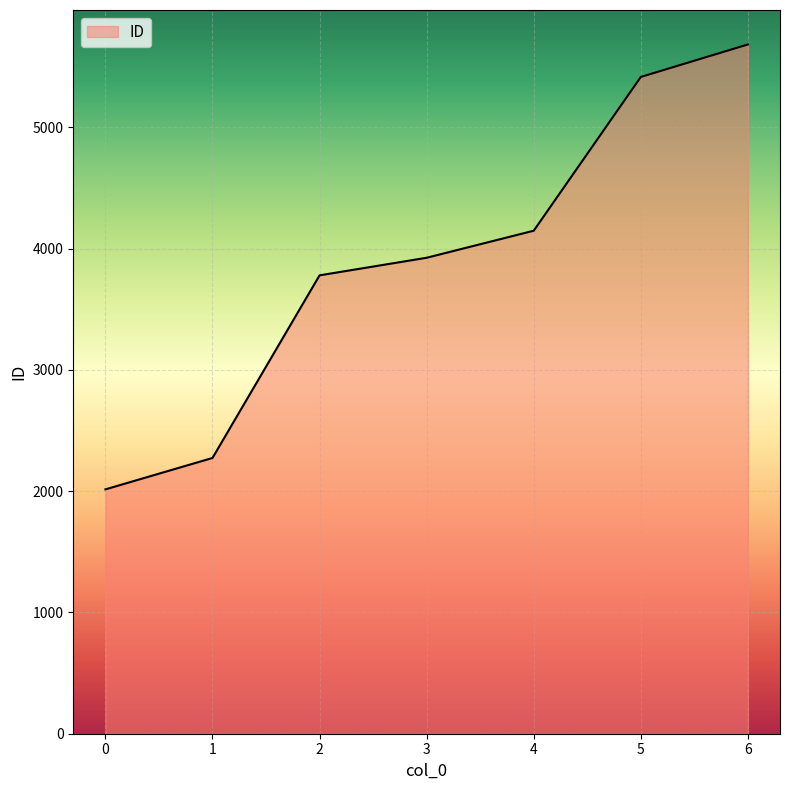

Reading right to left, list all the values displayed in this chart.

5684	5416	4148	3925	3780	2274	2015